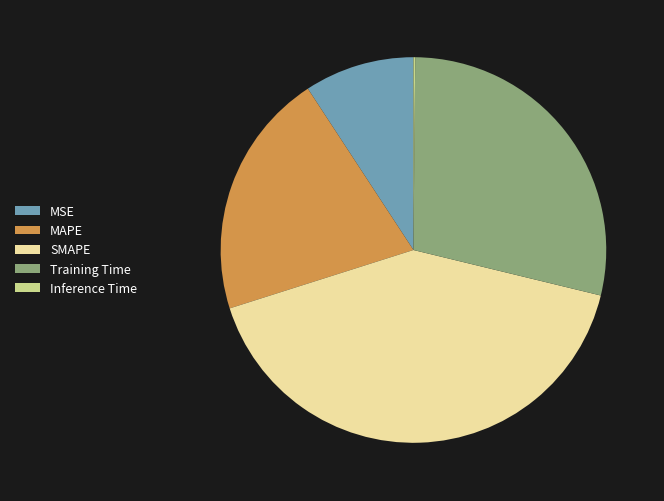

The Training Time slice represents 23% of the pie. True or false?

False